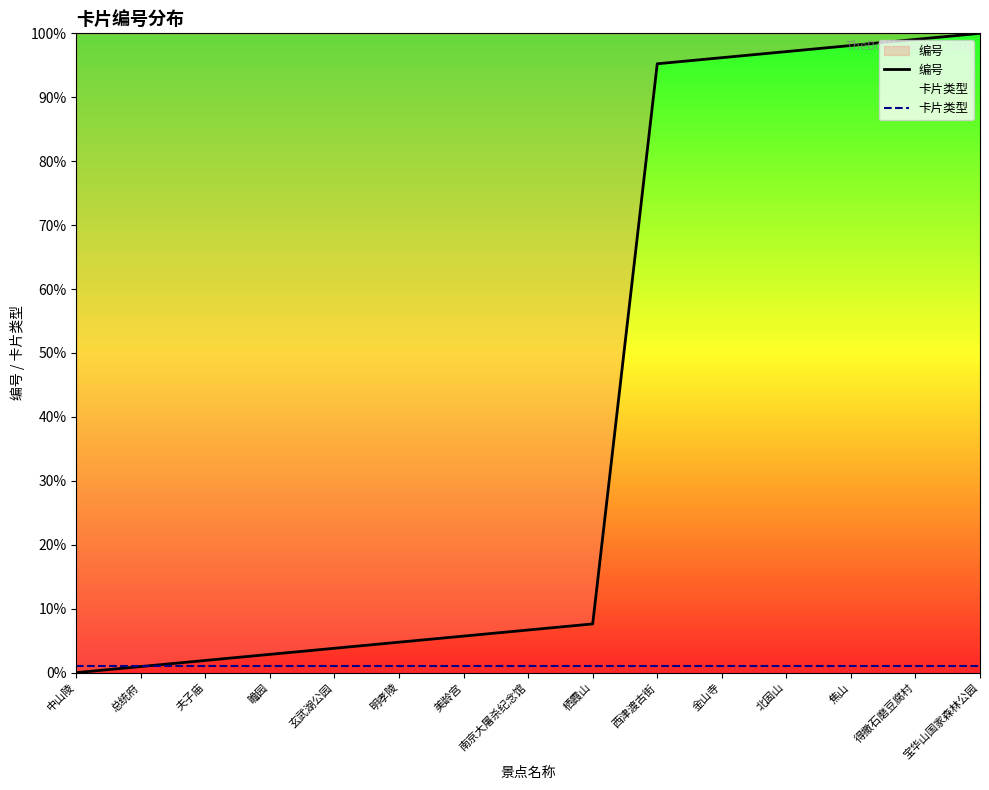

Where do 卡片类型 and 编号 first cross each other?

总统府 and 夫子庙